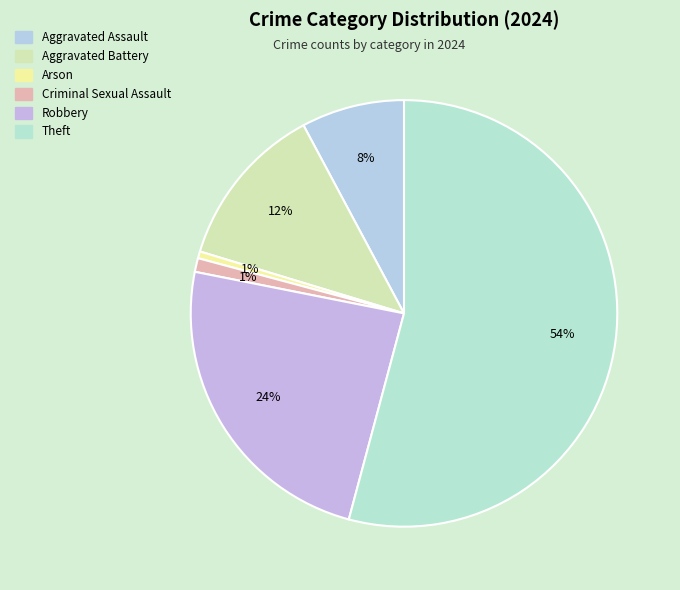

What percentage is the Robbery slice, to the nearest percent?

24%